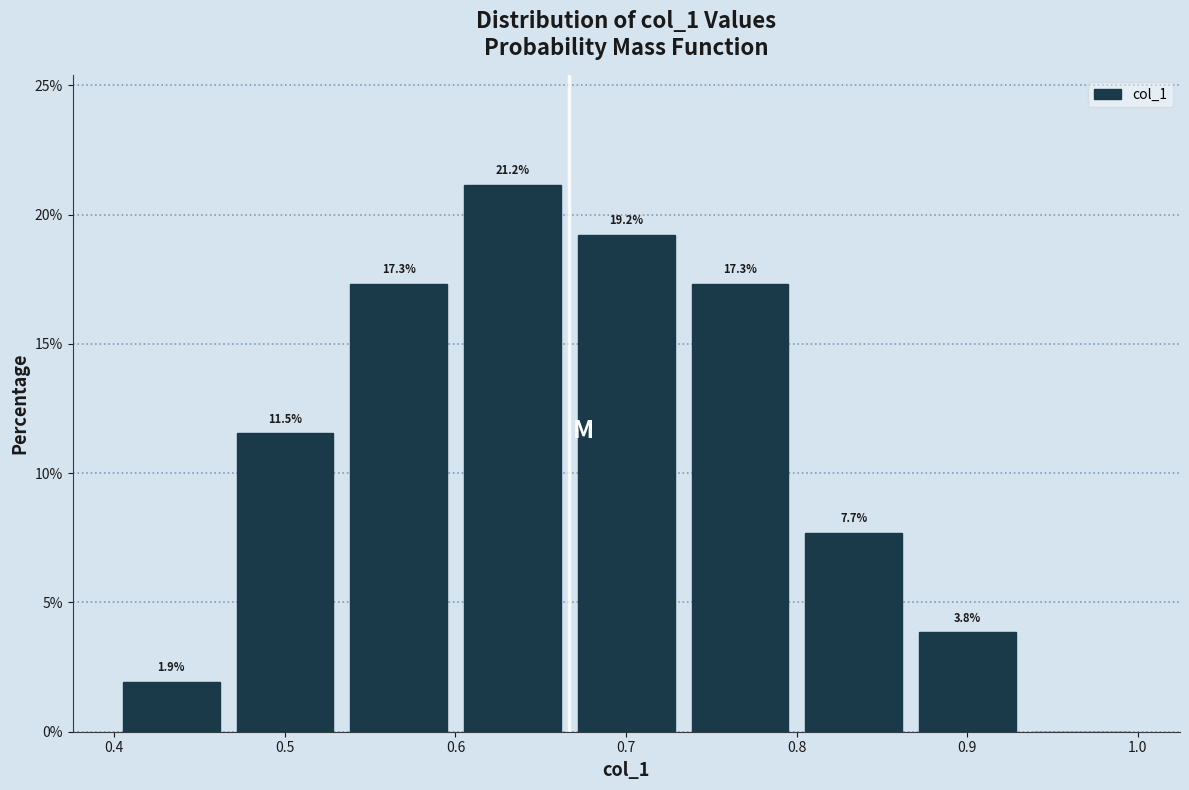

Over which range of the x-axis is the bar tallest?

0.60 to 0.67